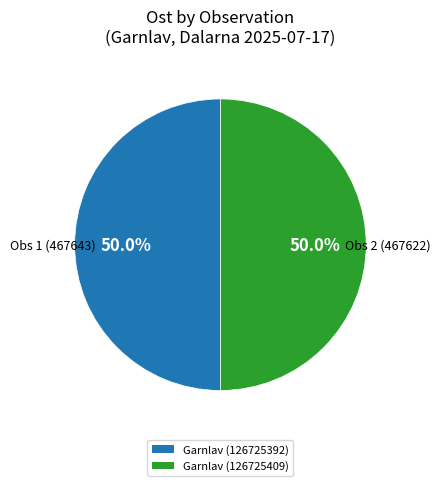

What is the total percentage of Garnlav (126725392) and Garnlav (126725409)?

100.0%